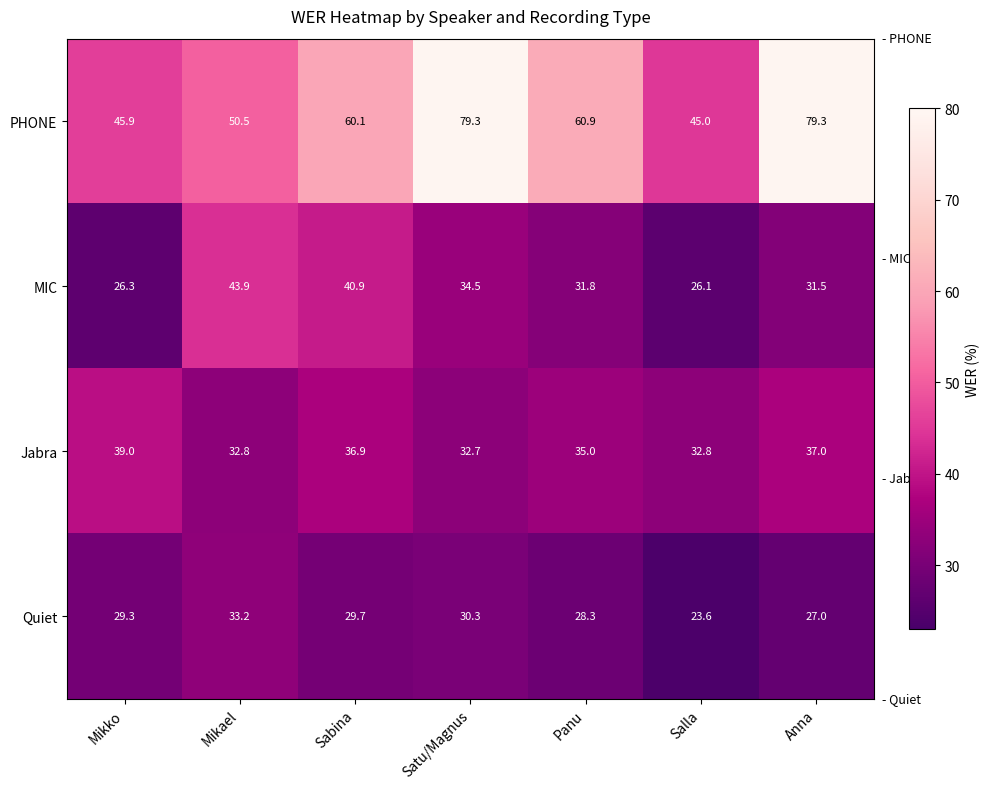

Where does the MIC series first go above 31?

Mikael